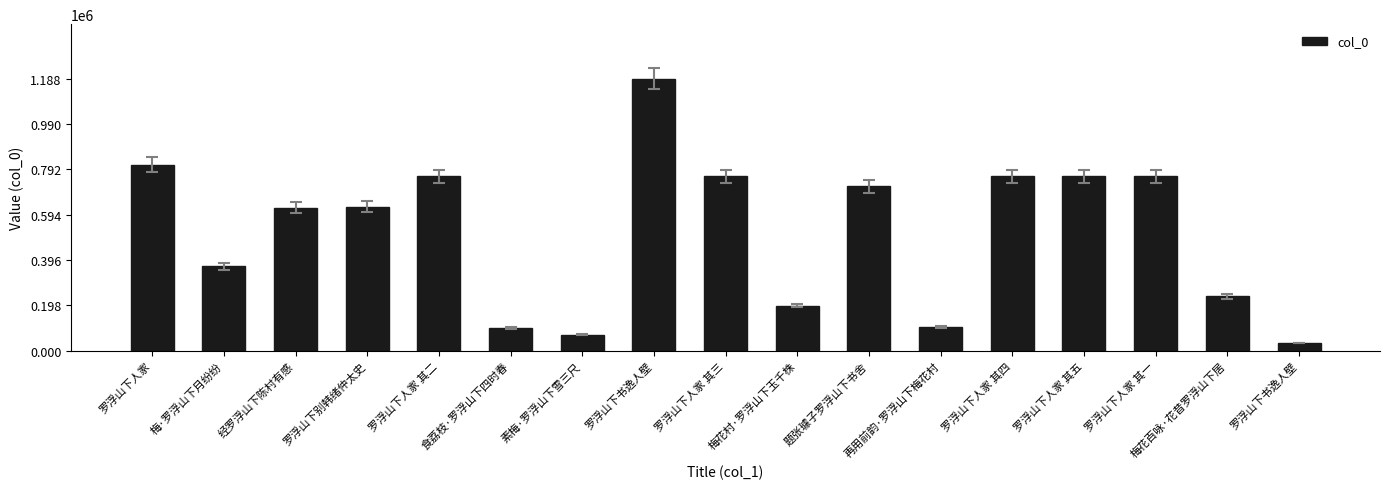

What is the value of the 4th bar from the left?

629072